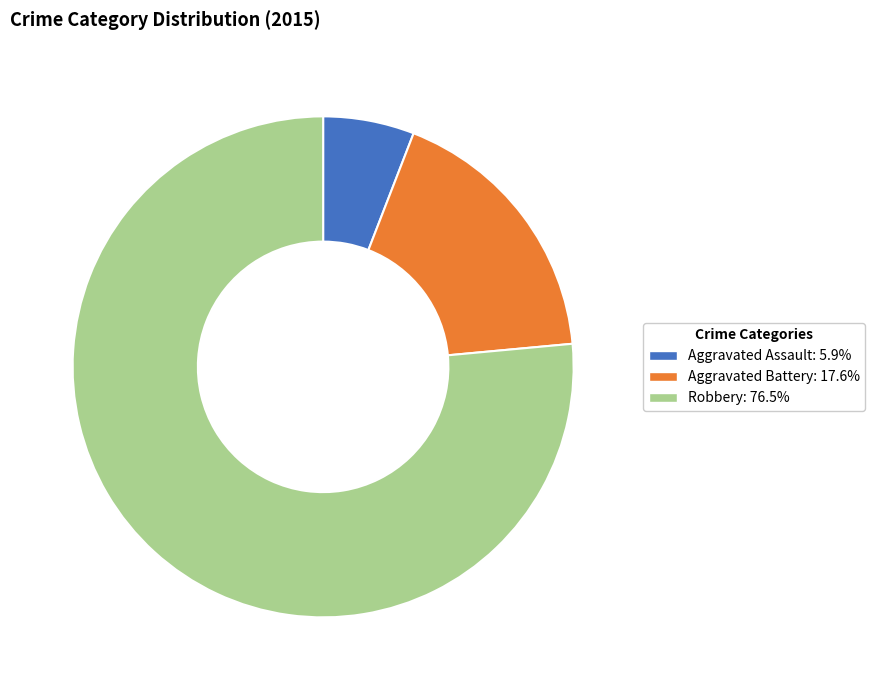

Do Aggravated Battery and Robbery together represent more than half of the pie?

Yes